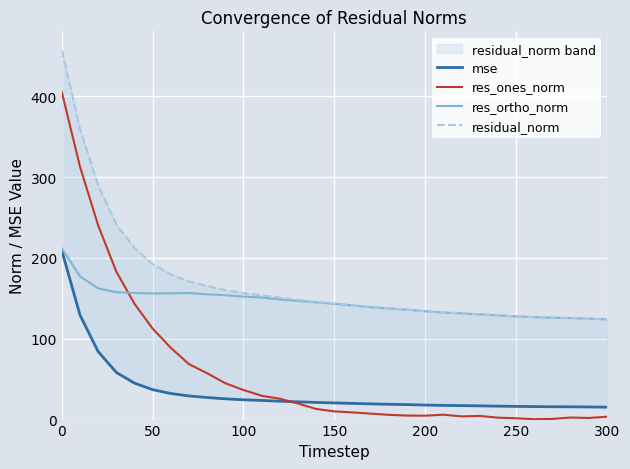

What is the sum of all residual_norm values?

5295.2